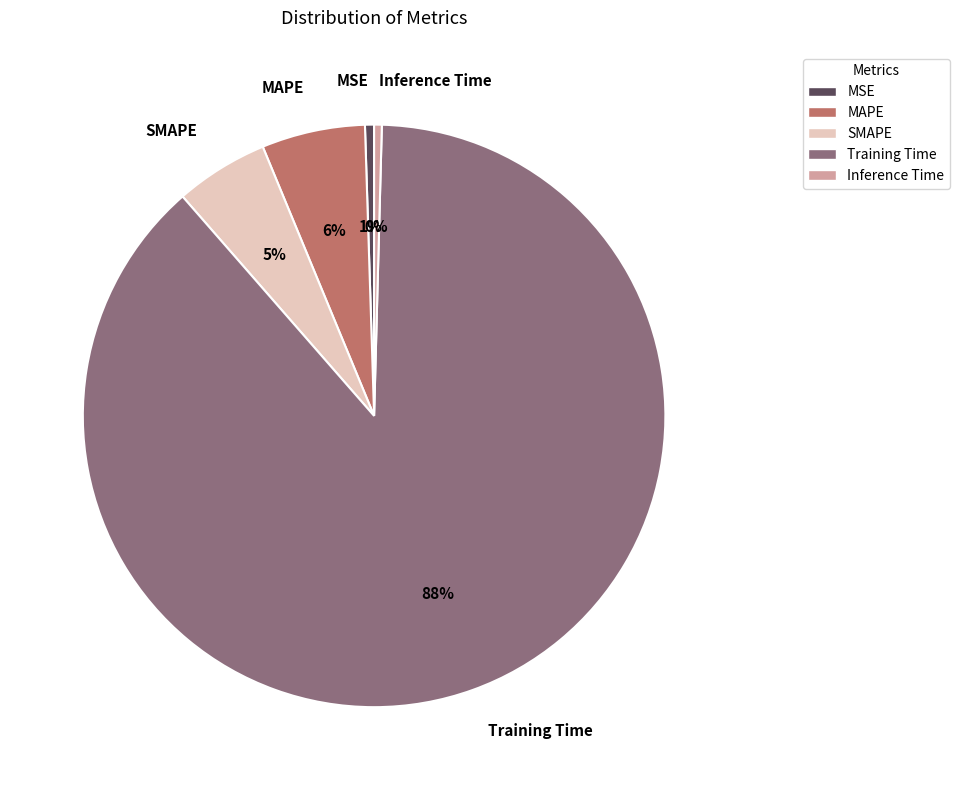

To the nearest percent, what percentage of the pie is MAPE?

6%